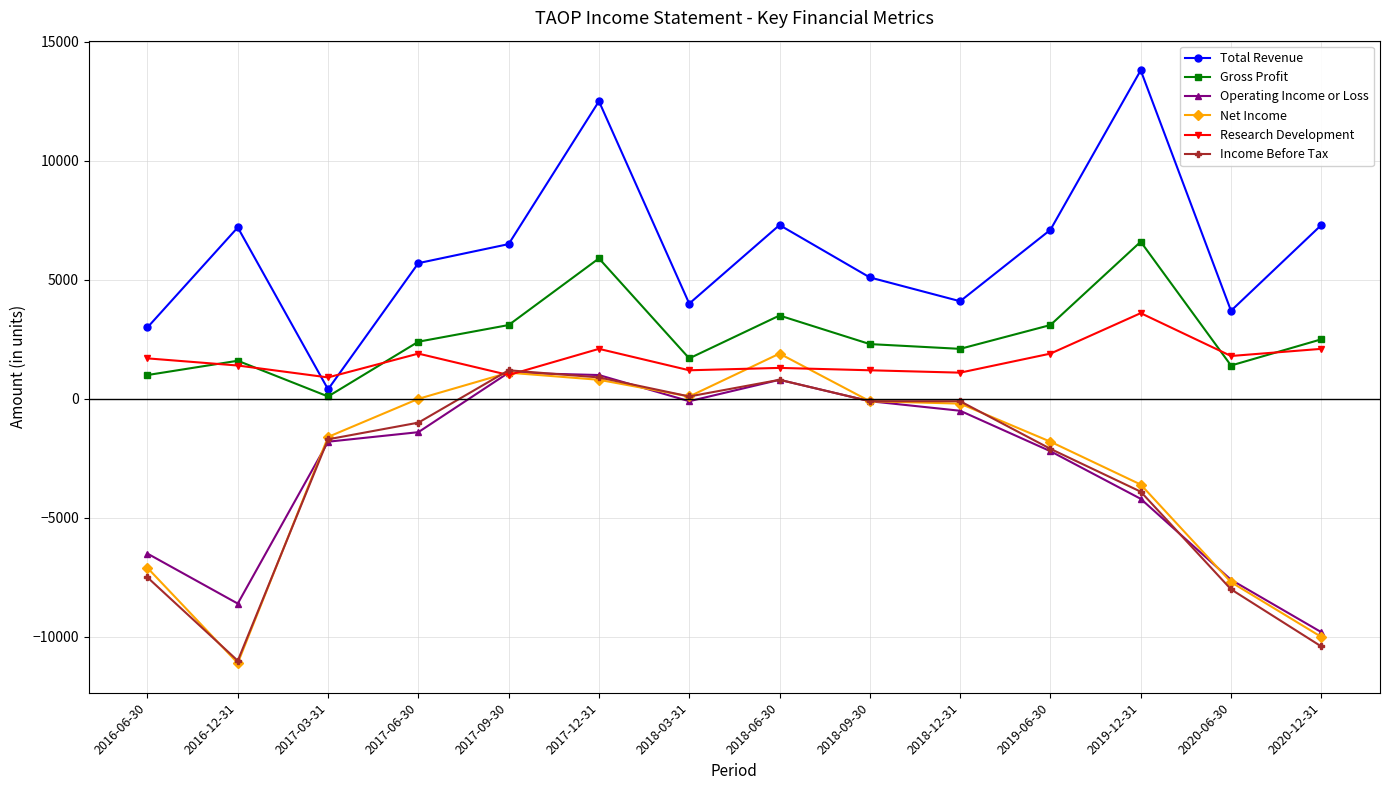

At which category does the chart reach its minimum across all series?

2016-12-31